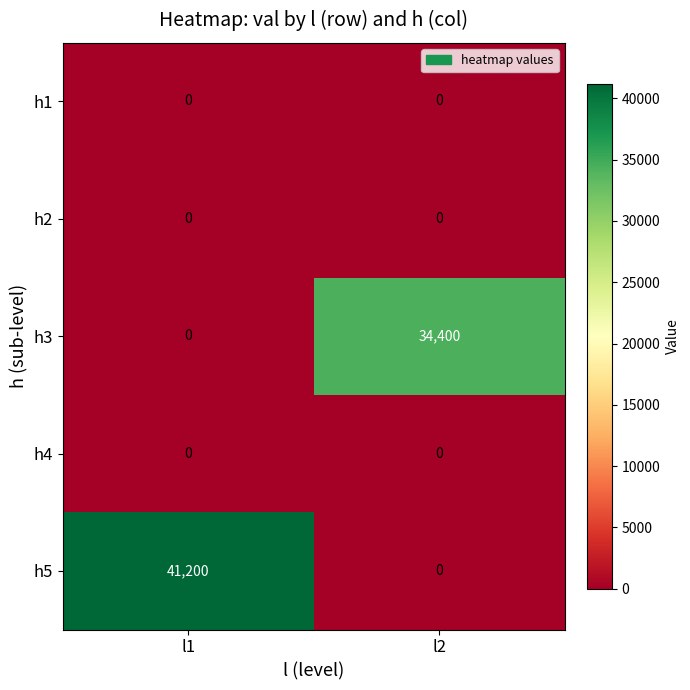

Rank the categories by h3 value from lowest to highest.

l1, l2